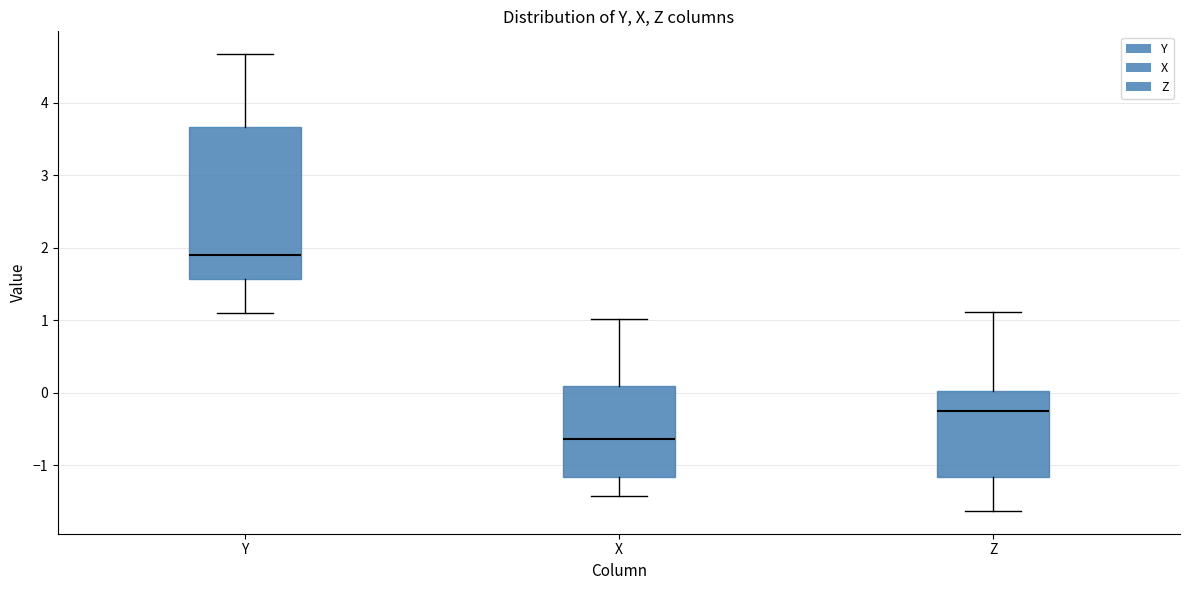

Reading left to right, read every box against the y-axis: the position of its median line, the range the box covers, and the ends of its whiskers. The values are not printed on the chart, so give them approximately, as read against the axis.

Y: median 1.9, box 1.6 to 3.7, whiskers 1.1 to 4.7
X: median -0.6, box -1.2 to 0.1, whiskers -1.4 to 1.0
Z: median -0.3, box -1.2 to 0.0, whiskers -1.6 to 1.1